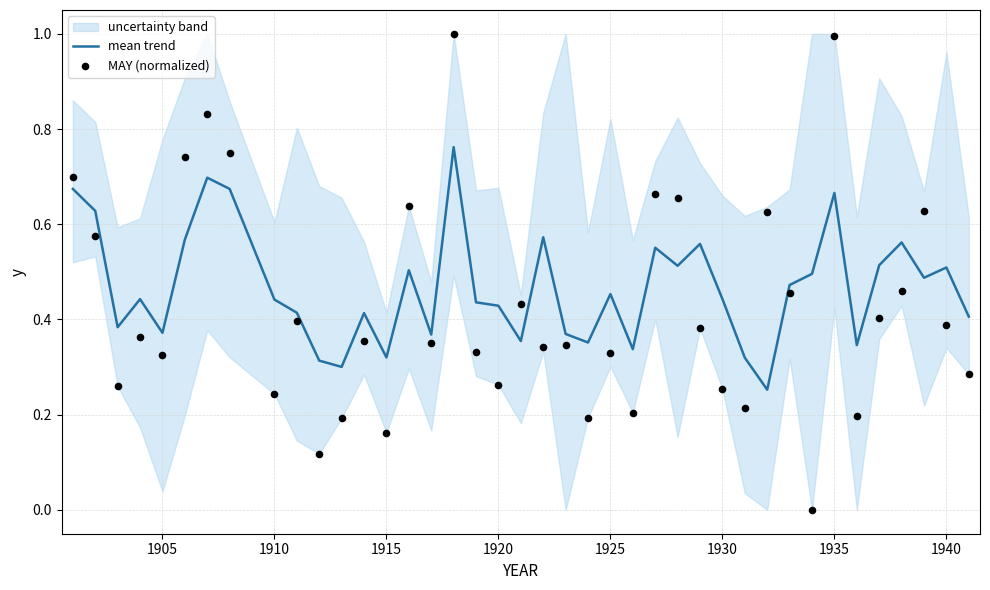

Which series has the largest total across all categories?

mean trend